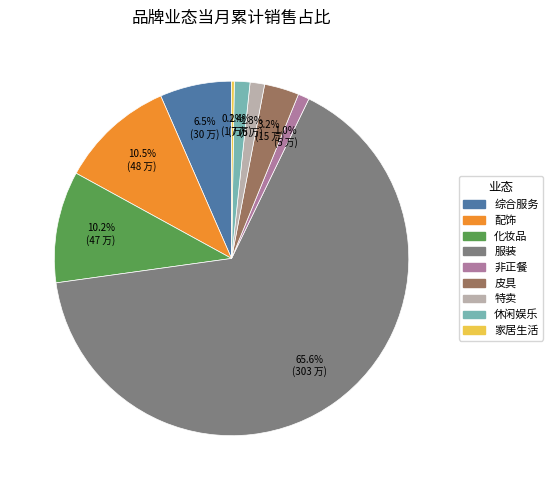

Which category has the biggest portion of the pie?

服装